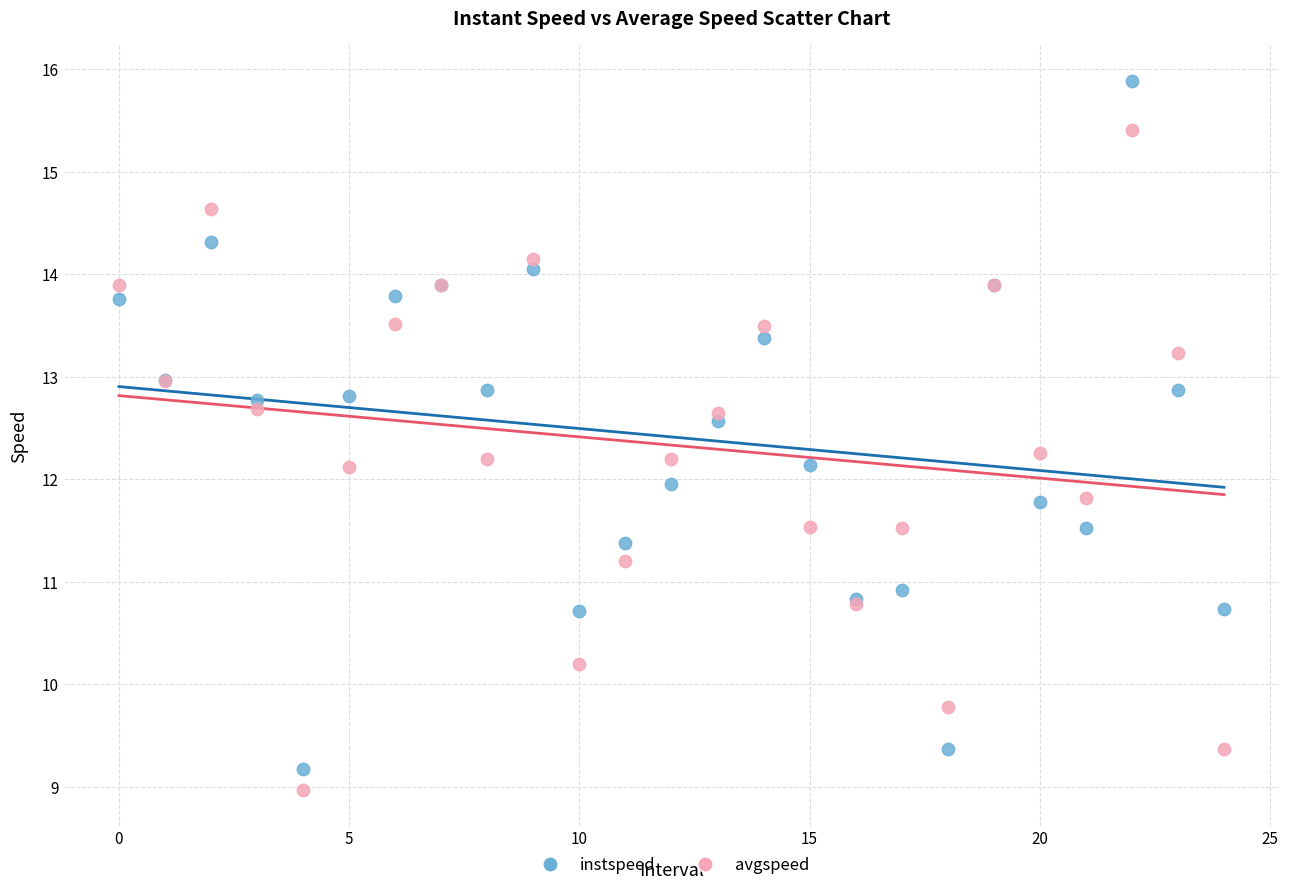

Which series has the widest spread of Y values?

instspeed